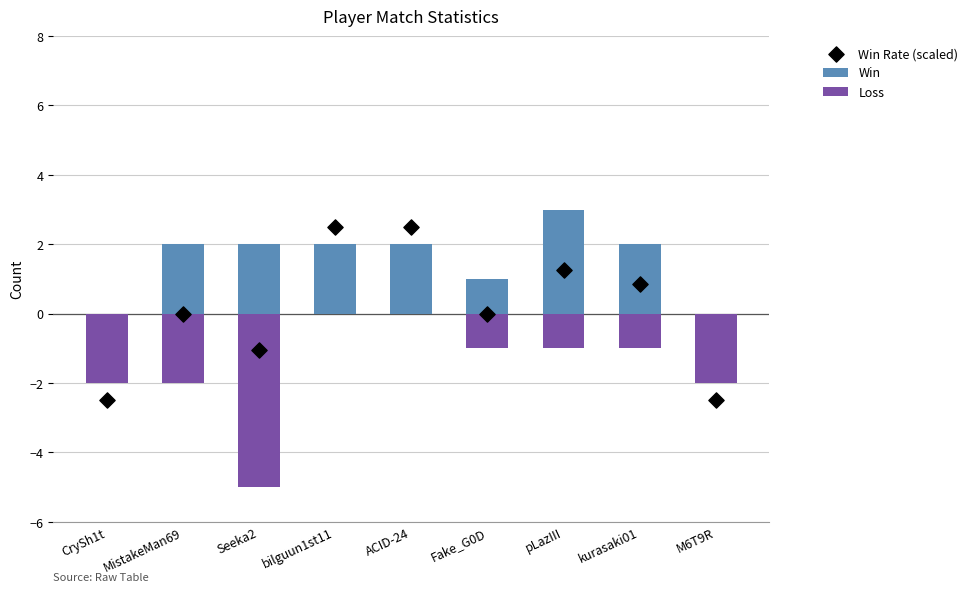

What are all the series names shown in the legend?

Win, Loss, Win Rate (scaled)